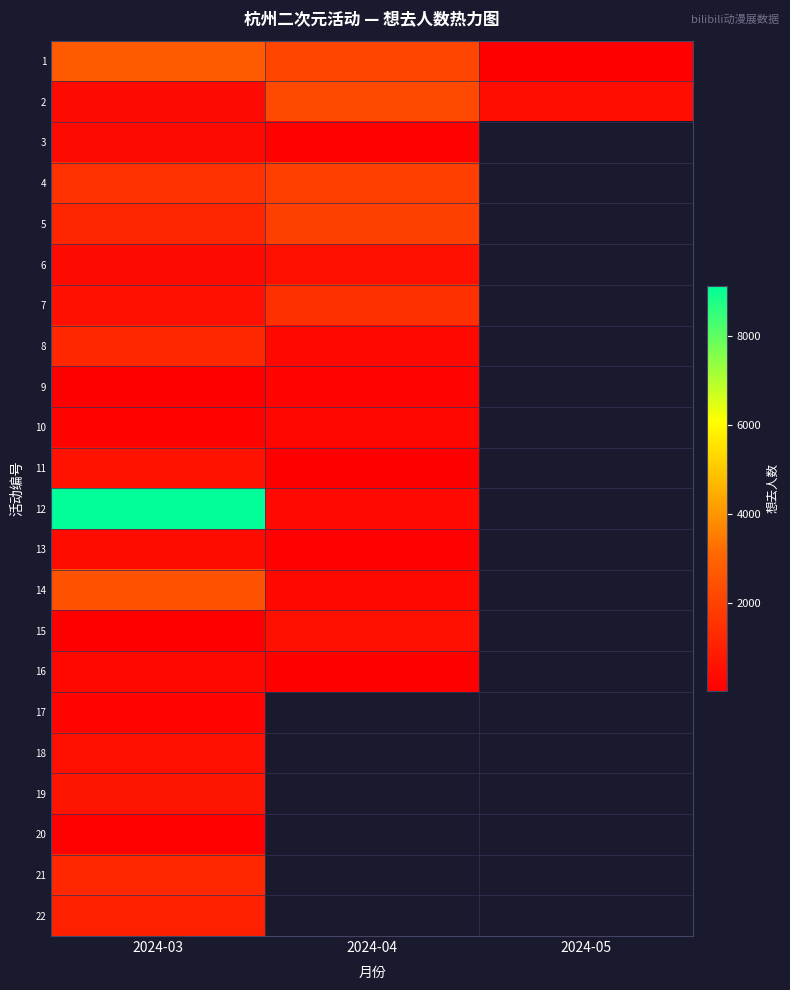

At which category does the chart reach its peak across all series?

2024-03